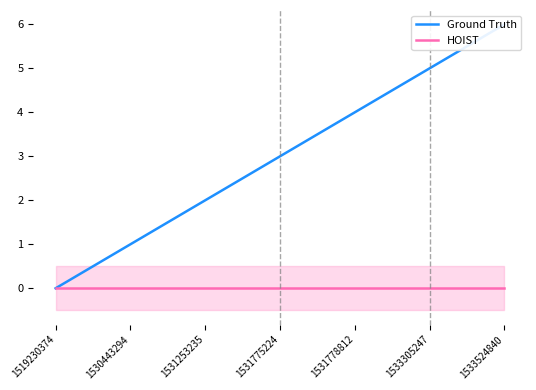

What is the highest value of the Ground Truth series?

6